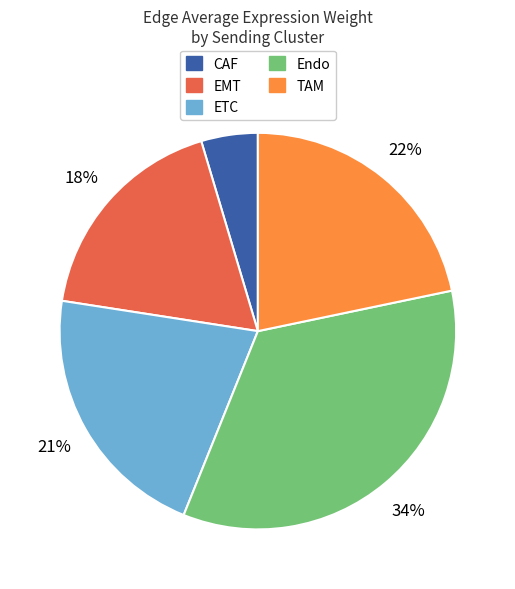

Which slice is the largest?

Endo